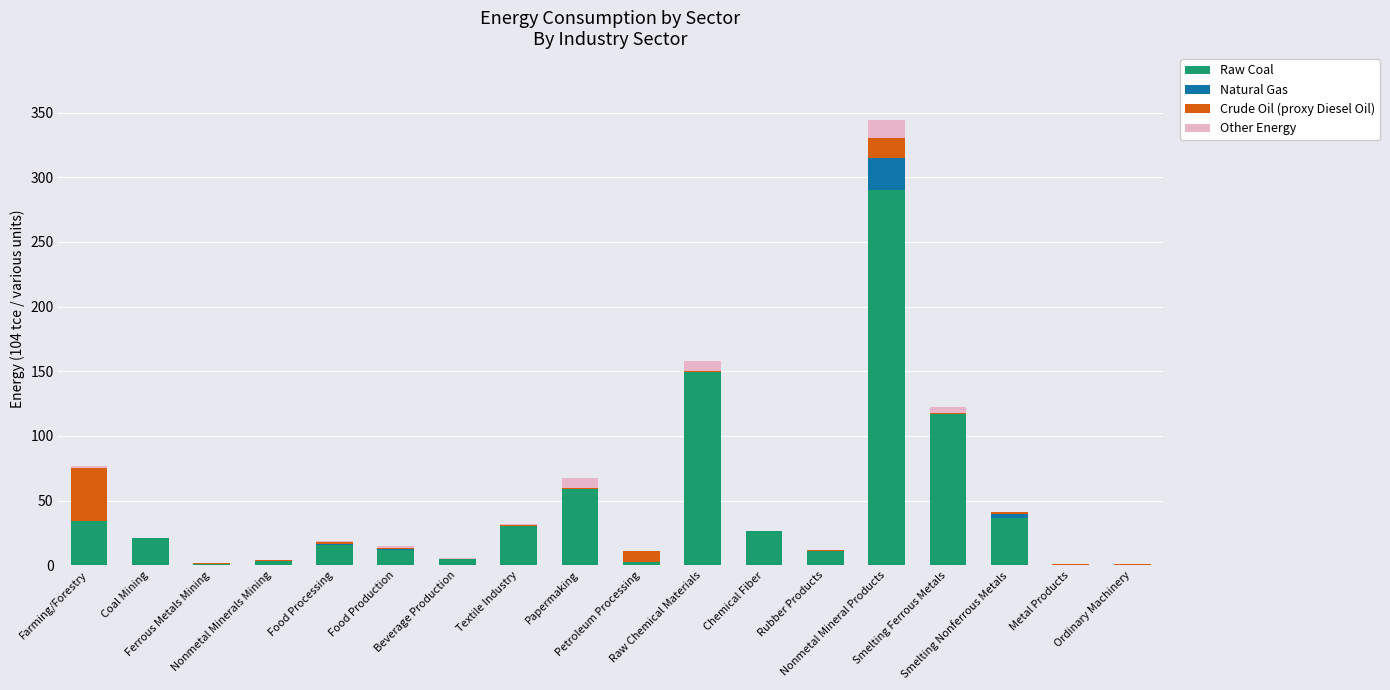

What are all the series names shown in the legend?

Raw Coal, Natural Gas, Crude Oil (proxy Diesel Oil), Other Energy